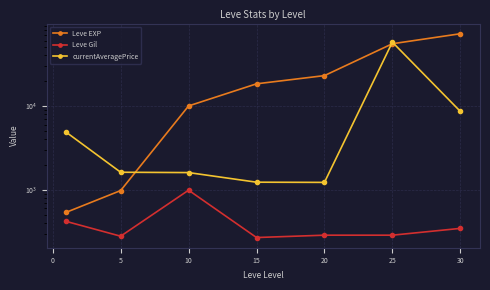

Which series has the widest spread of values?

Leve EXP